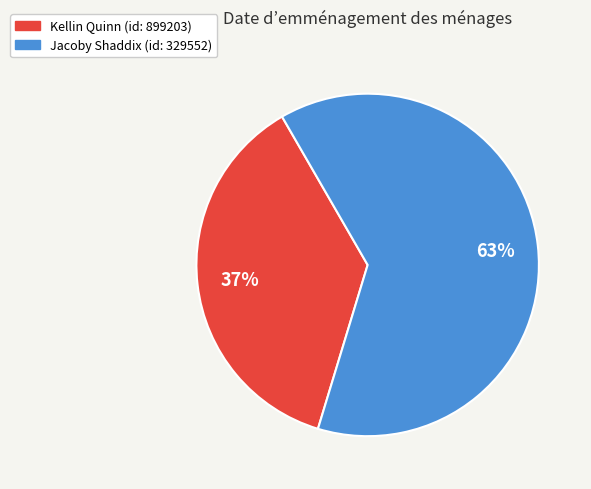

The Kellin Quinn slice represents 37% of the pie. True or false?

True